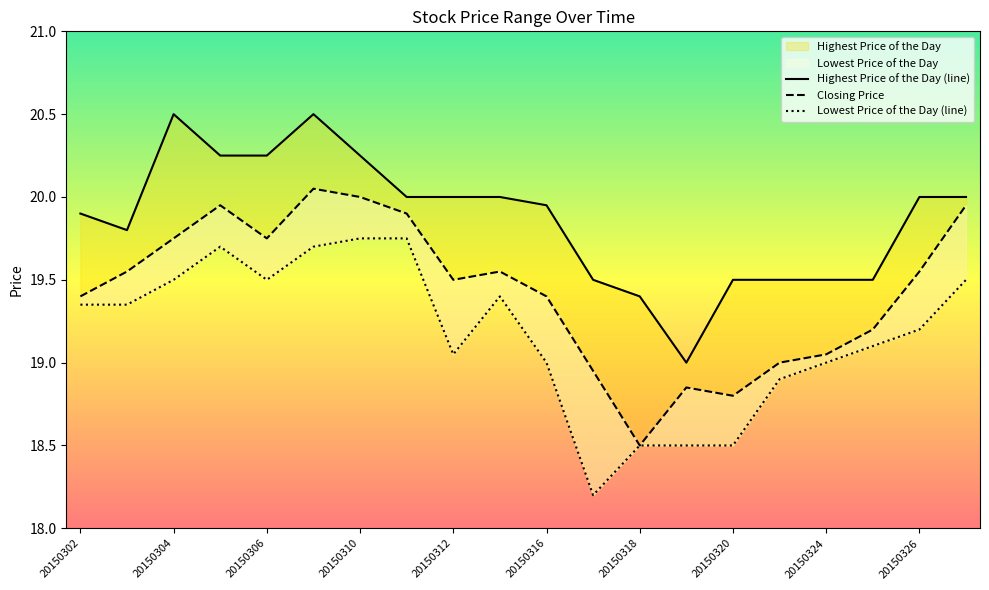

At which label does Closing Price first exceed 19?

20150302